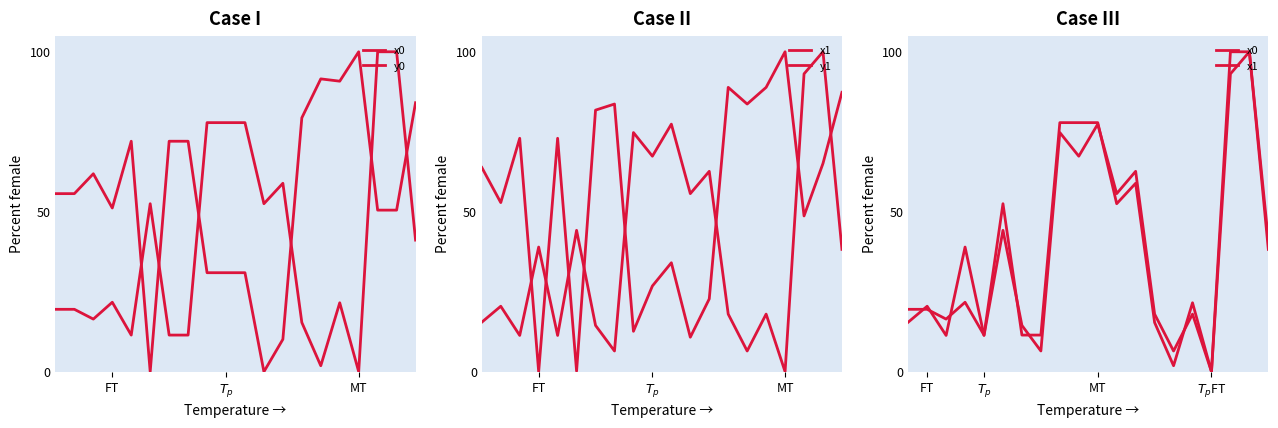

What is the difference between the highest and lowest values at 11?

55.7